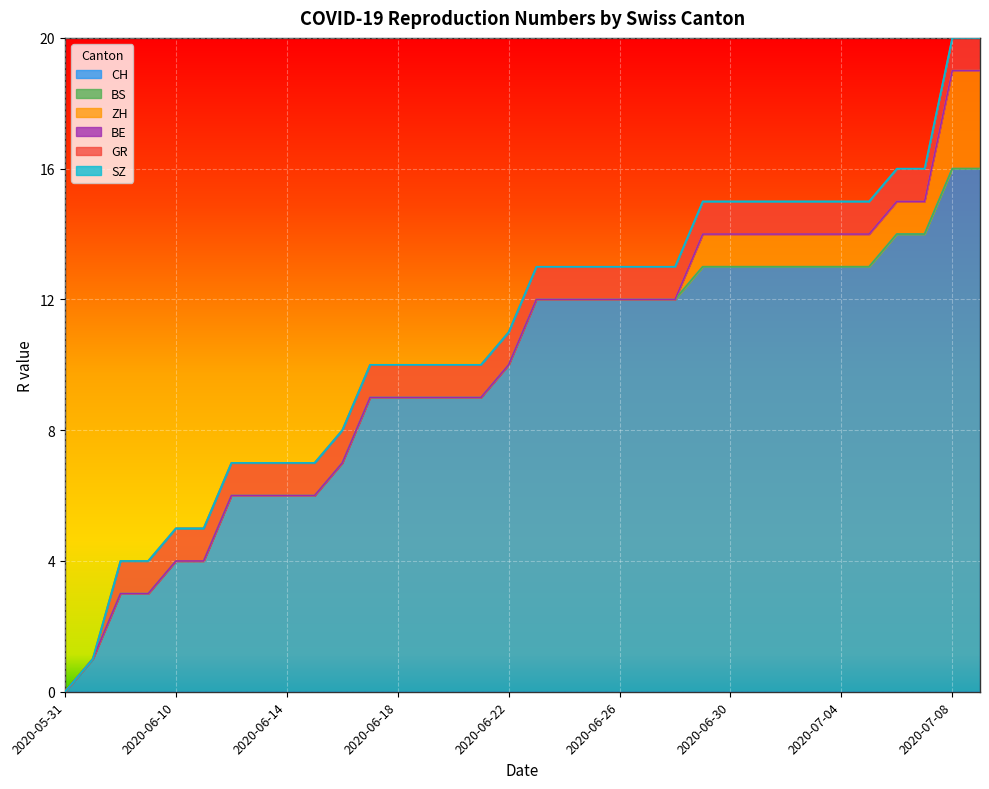

What is the difference between the highest and lowest values at 28?

13